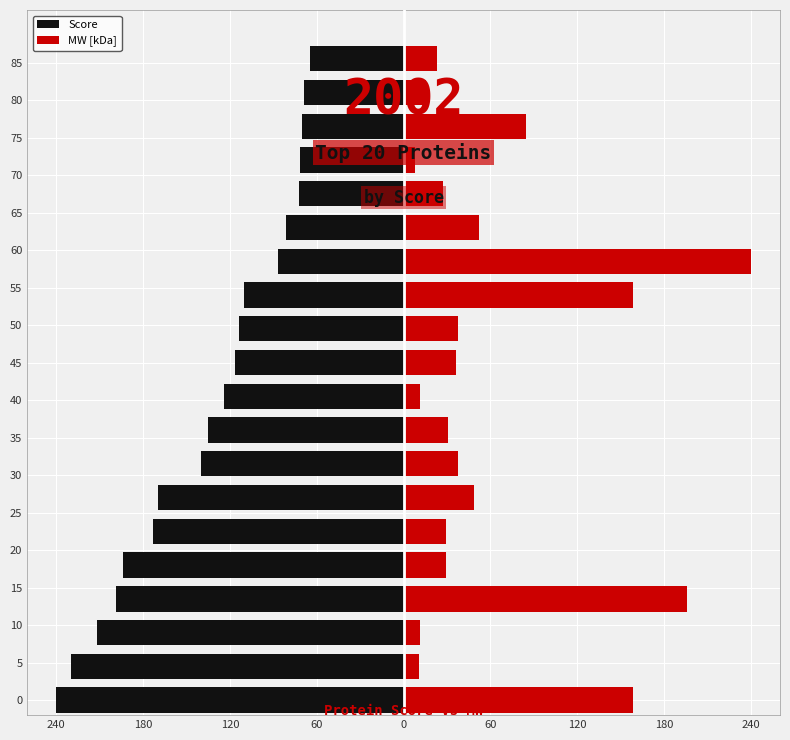

At 35, list the series in order from largest to smallest.

MW [kDa], Score